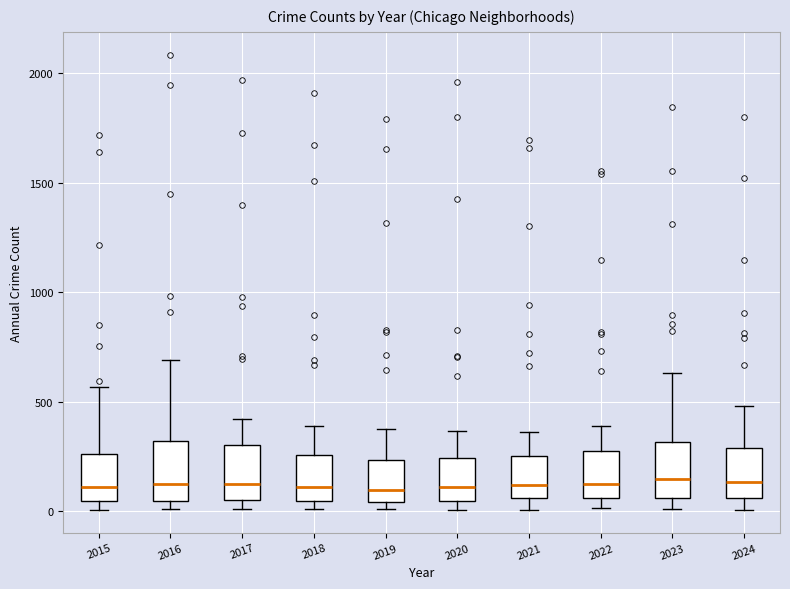

Reading left to right, transcribe this box plot: for each box, give where its median line is, the range the box spans, and where its two whiskers end, as read against the y-axis. The values are not printed on the chart, so give them approximately, as read against the axis.

2015: median 100, box 50 to 250, whiskers 0 to 550
2016: median 150, box 50 to 300, whiskers 0 to 700
2017: median 100, box 50 to 300, whiskers 0 to 400
2018: median 100, box 50 to 250, whiskers 0 to 400
2019: median 100, box 50 to 250, whiskers 0 to 400
2020: median 100, box 50 to 250, whiskers 0 to 350
2021: median 100, box 50 to 250, whiskers 0 to 350
2022: median 100, box 50 to 250, whiskers 0 to 400
2023: median 150, box 50 to 300, whiskers 0 to 650
2024: median 150, box 50 to 300, whiskers 0 to 500